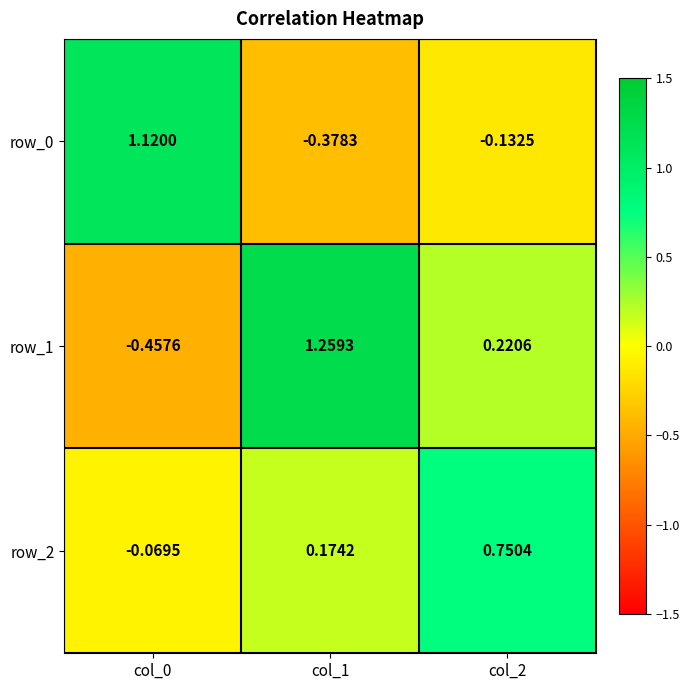

How many negative values does the row_1 series have?

1